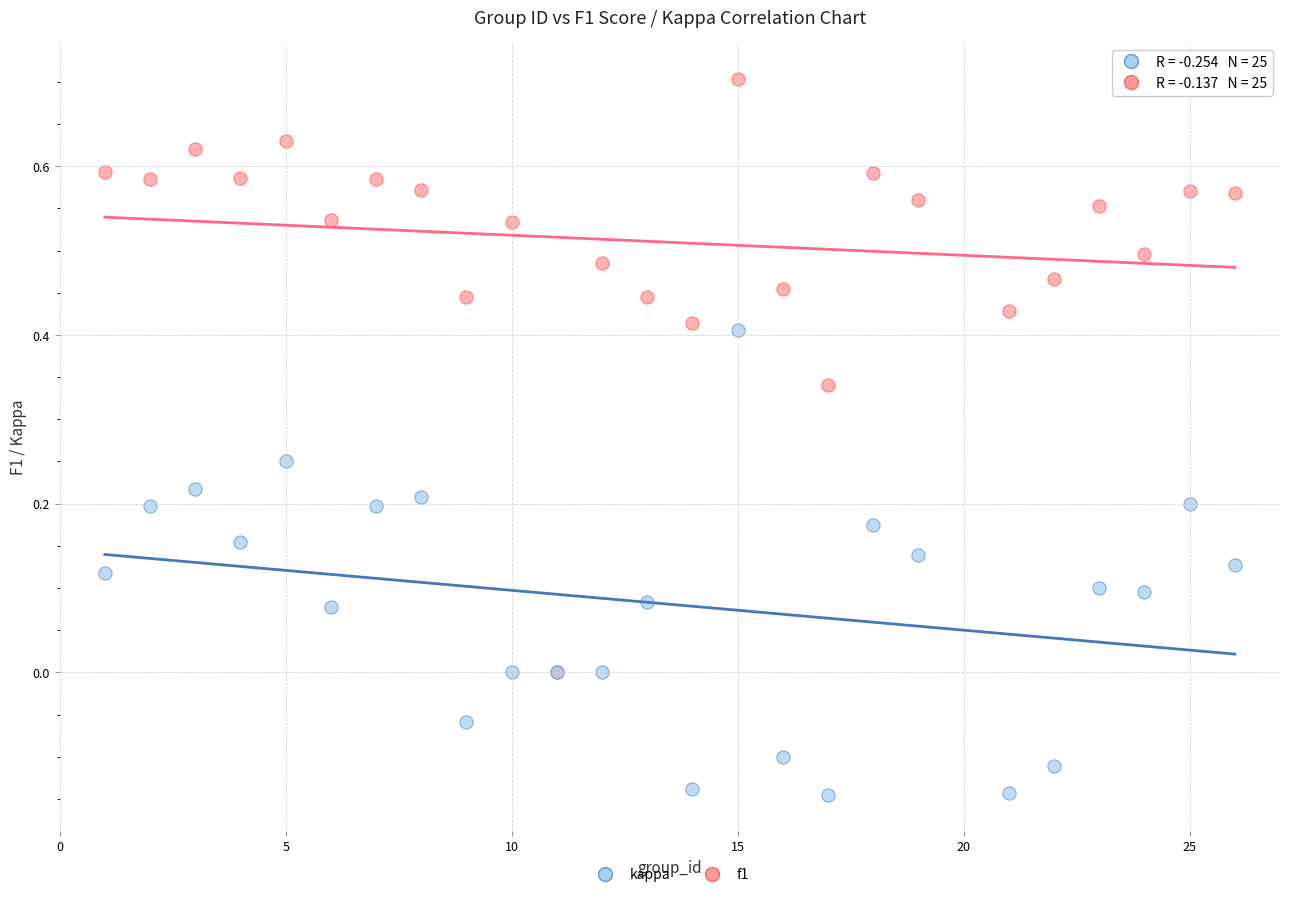

Which series contains the lowest Y value?

kappa